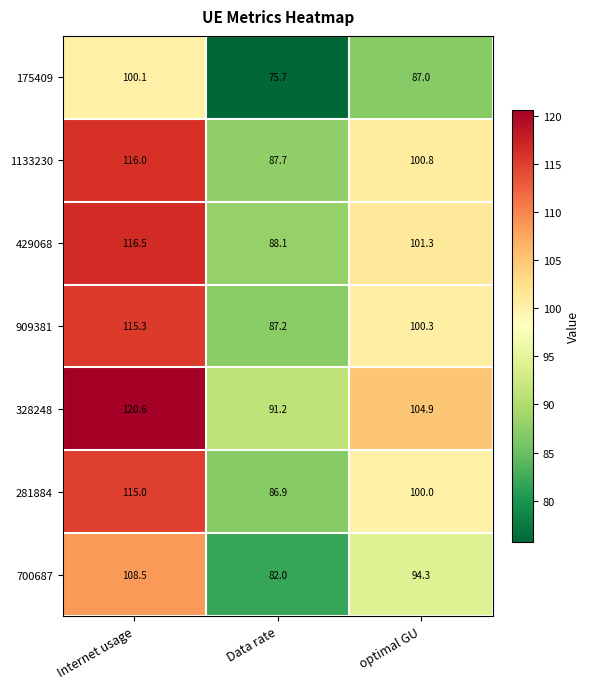

Which label corresponds to the largest value in the chart?

Internet usage